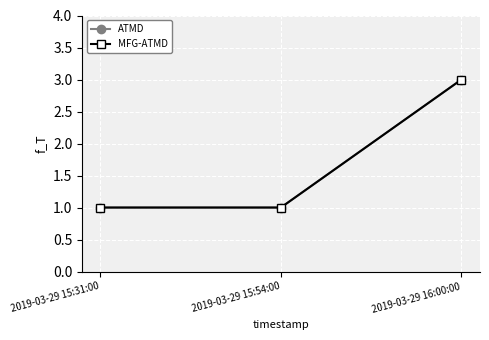

The value of MFG-ATMD at 2019-03-29 16:00:00 is 3. True or false?

True